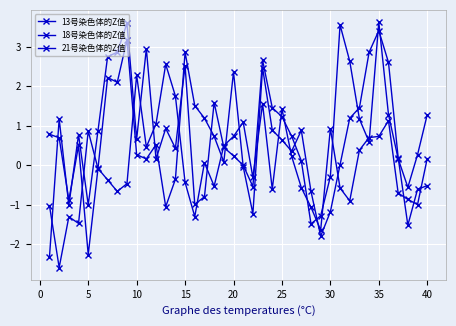

True or false: 18号染色体的Z值 and 13号染色体的Z值 cross at least once.

True